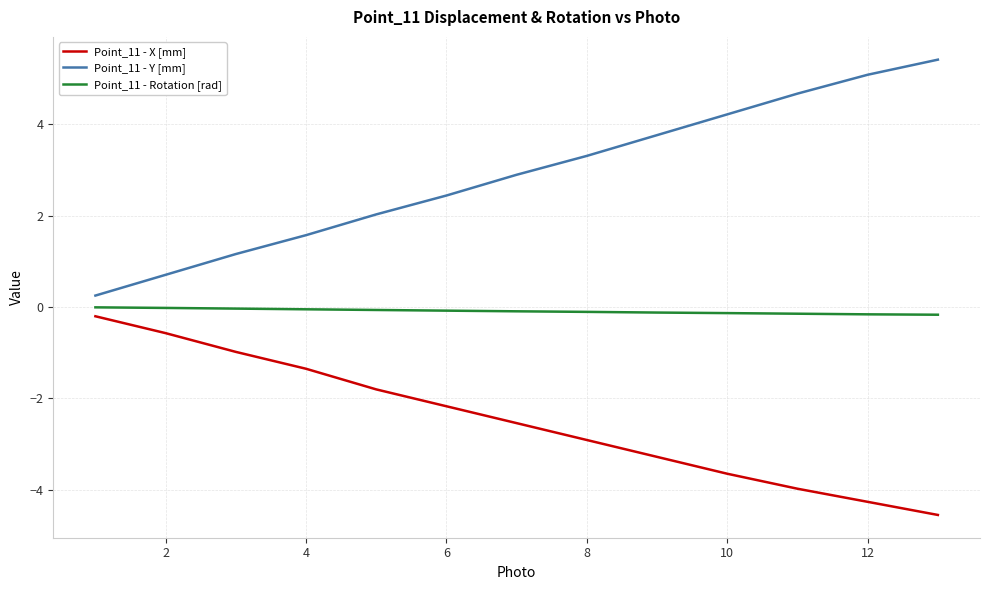

Count the number of data series in this chart.

3